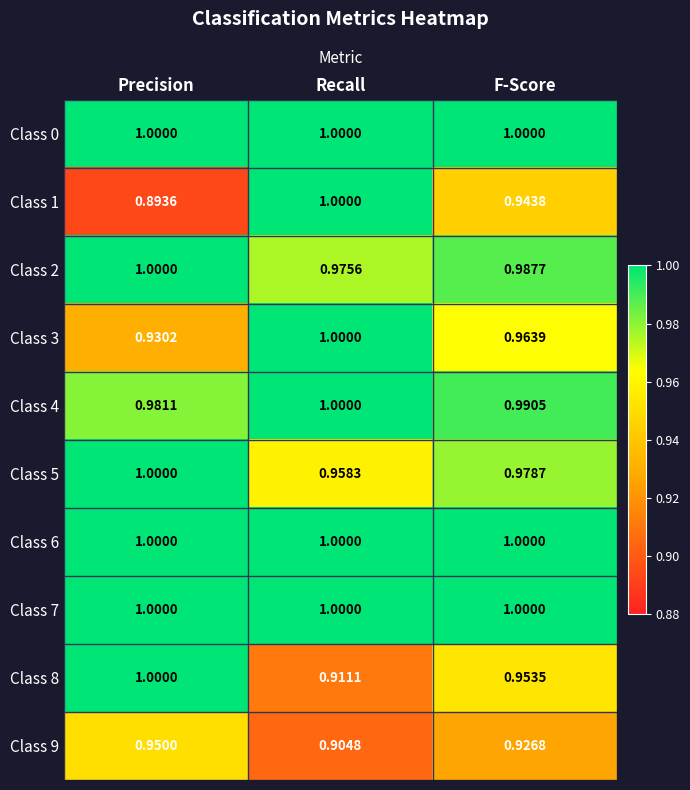

Between Recall and F-Score, which series saw the biggest shift?

Class 1